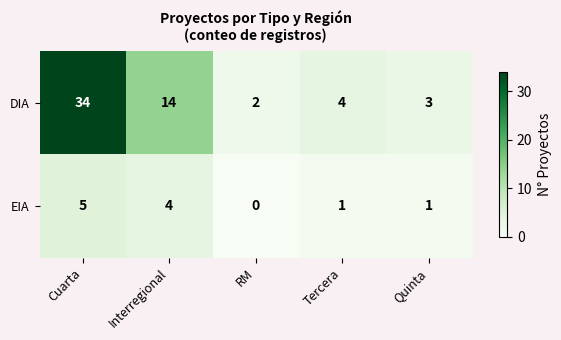

What is the sum of all DIA values?

57